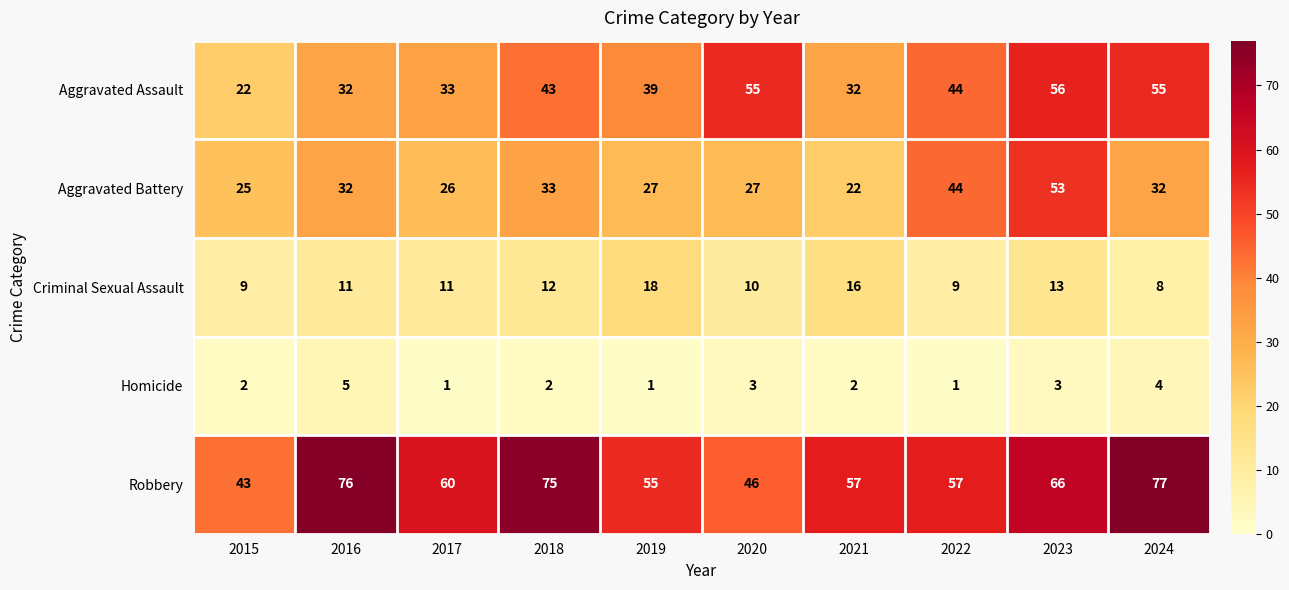

What is the spread (max minus min) of values at 2021?

55